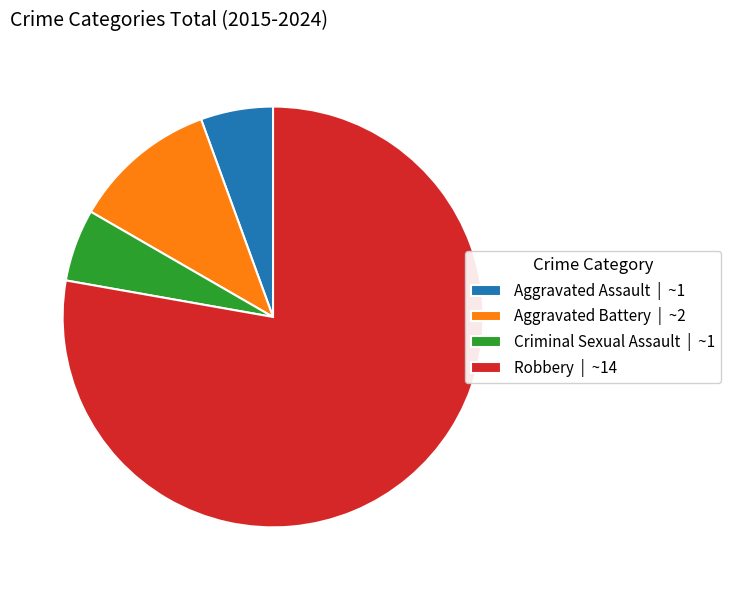

Count the number of slices in the pie.

4